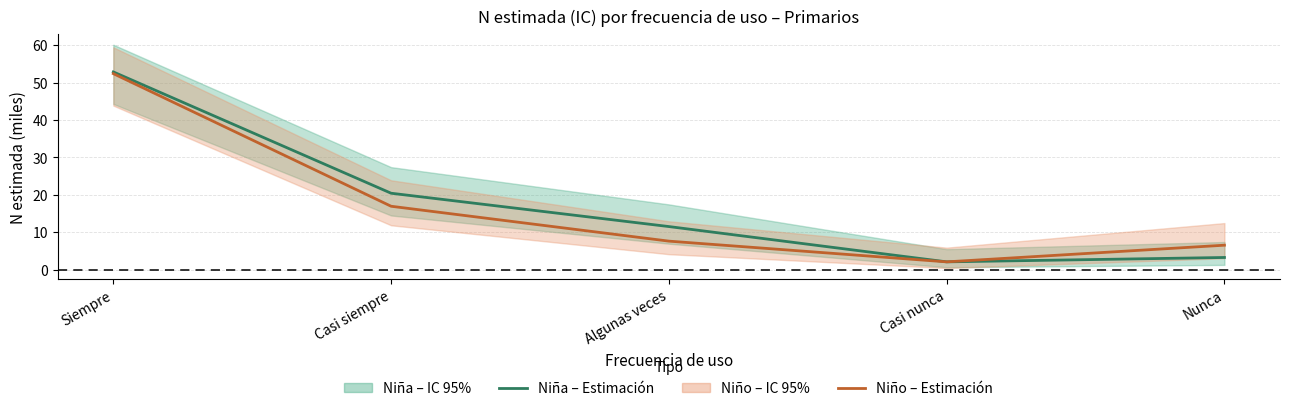

Which series changed the most between Siempre and Casi siempre?

Niño – Estimación